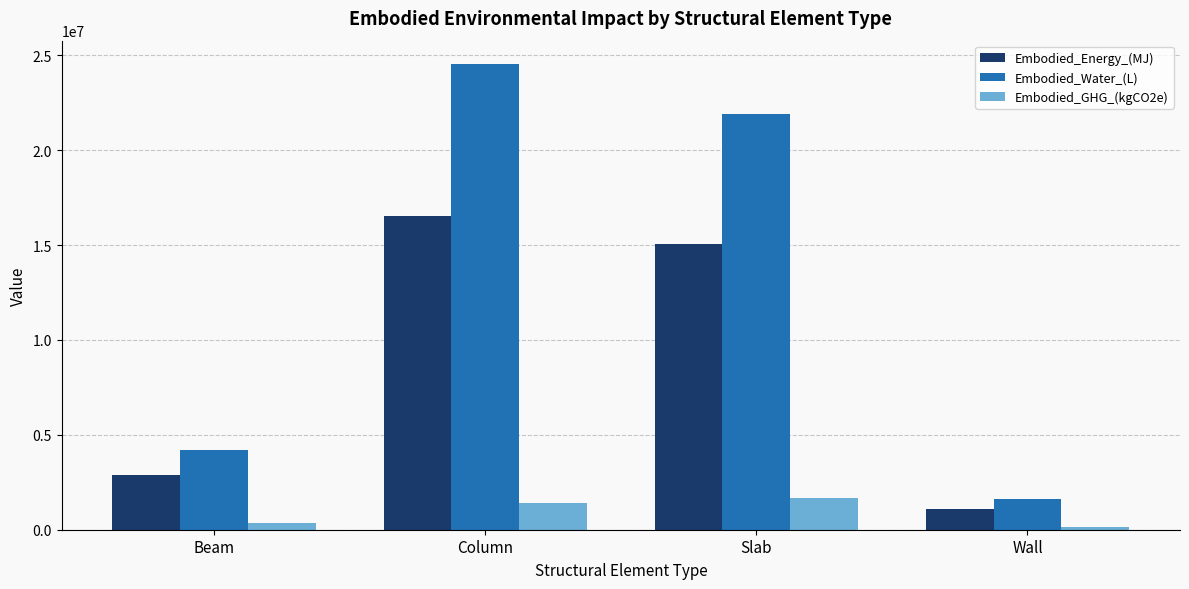

What is the difference between the maximum and minimum values in the Embodied_Water_(L) series?

22946334.9